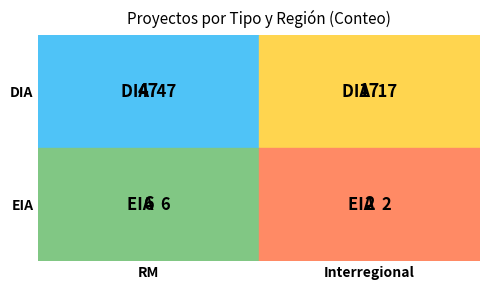

What is the difference between the second highest and second lowest values?

11